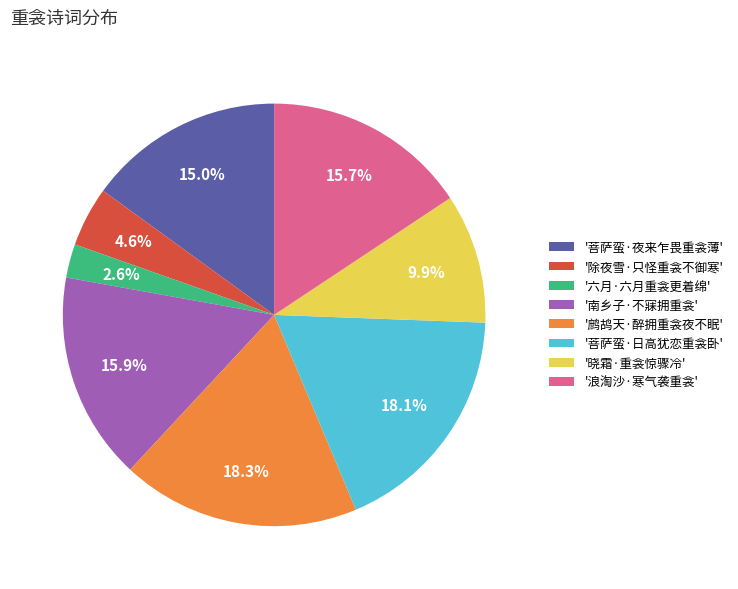

Does '浪淘沙·寒气袭重衾' account for over 50% of the chart?

No